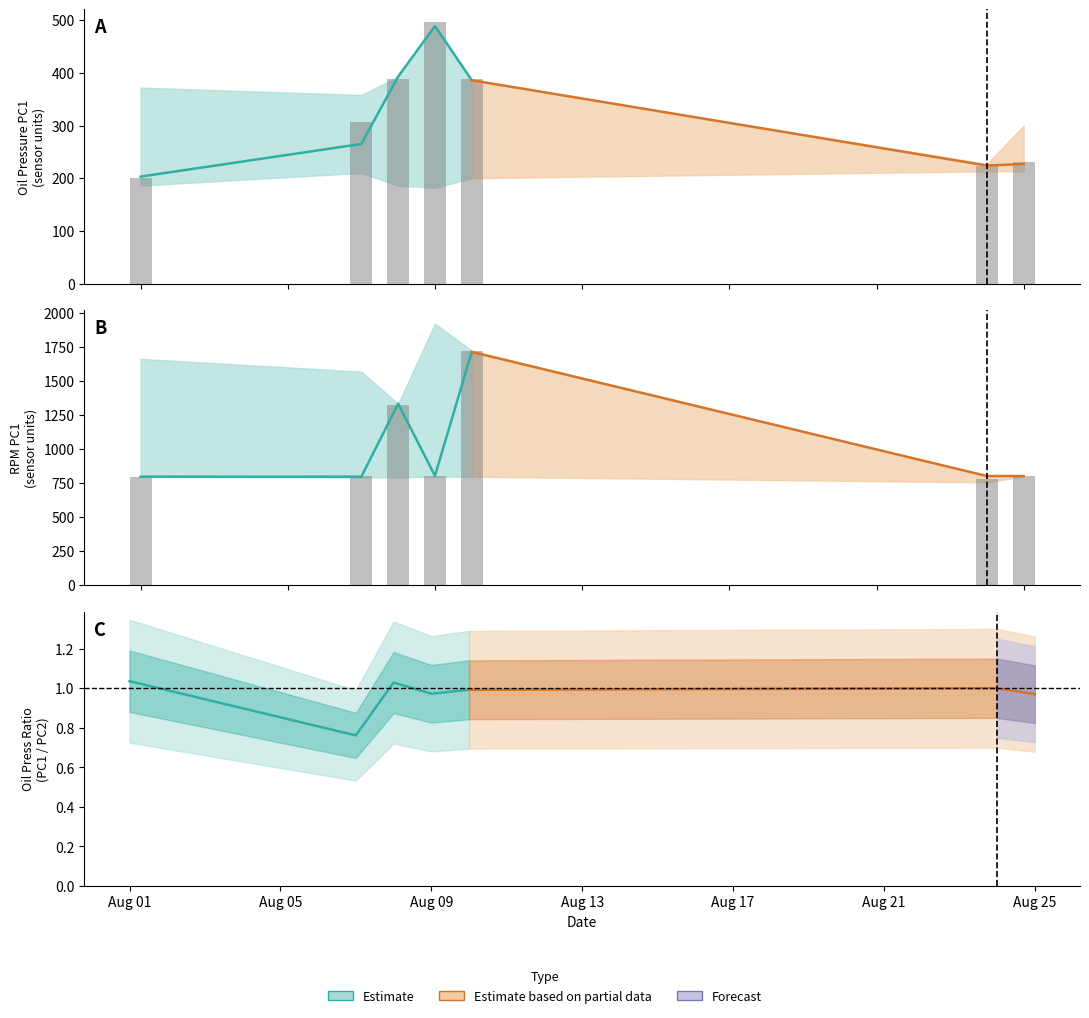

Reading left to right, transcribe all the data shown in this chart.

RS_E_OilPress_PC1: 2023-08-01=199.5	2023-08-07=306.5	2023-08-08=387.5	2023-08-09=496.0	2023-08-10=387.5	2023-08-24=224.0	2023-08-25=230.5
RS_E_RPM_PC2: 2023-08-01=795.0	2023-08-07=797.5	2023-08-08=1325.0	2023-08-09=802.0	2023-08-10=1717.5	2023-08-24=776.5	2023-08-25=798.5